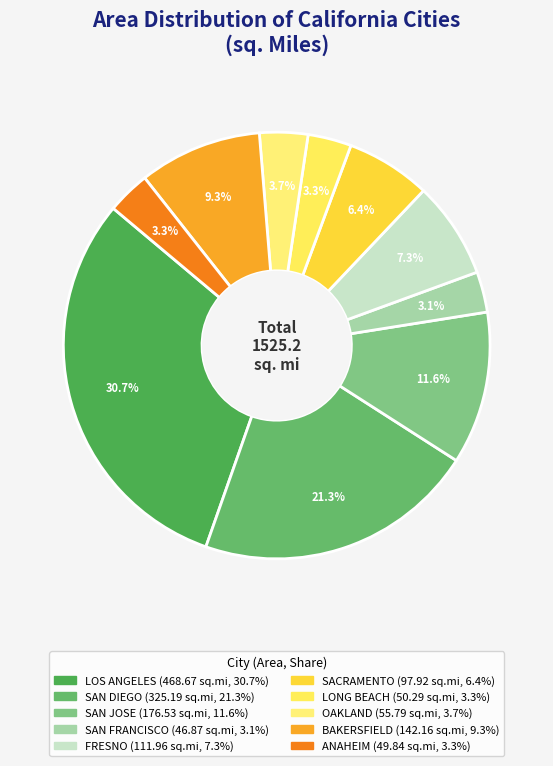

To the nearest percent, what is the combined percentage of LOS ANGELES and OAKLAND?

34%